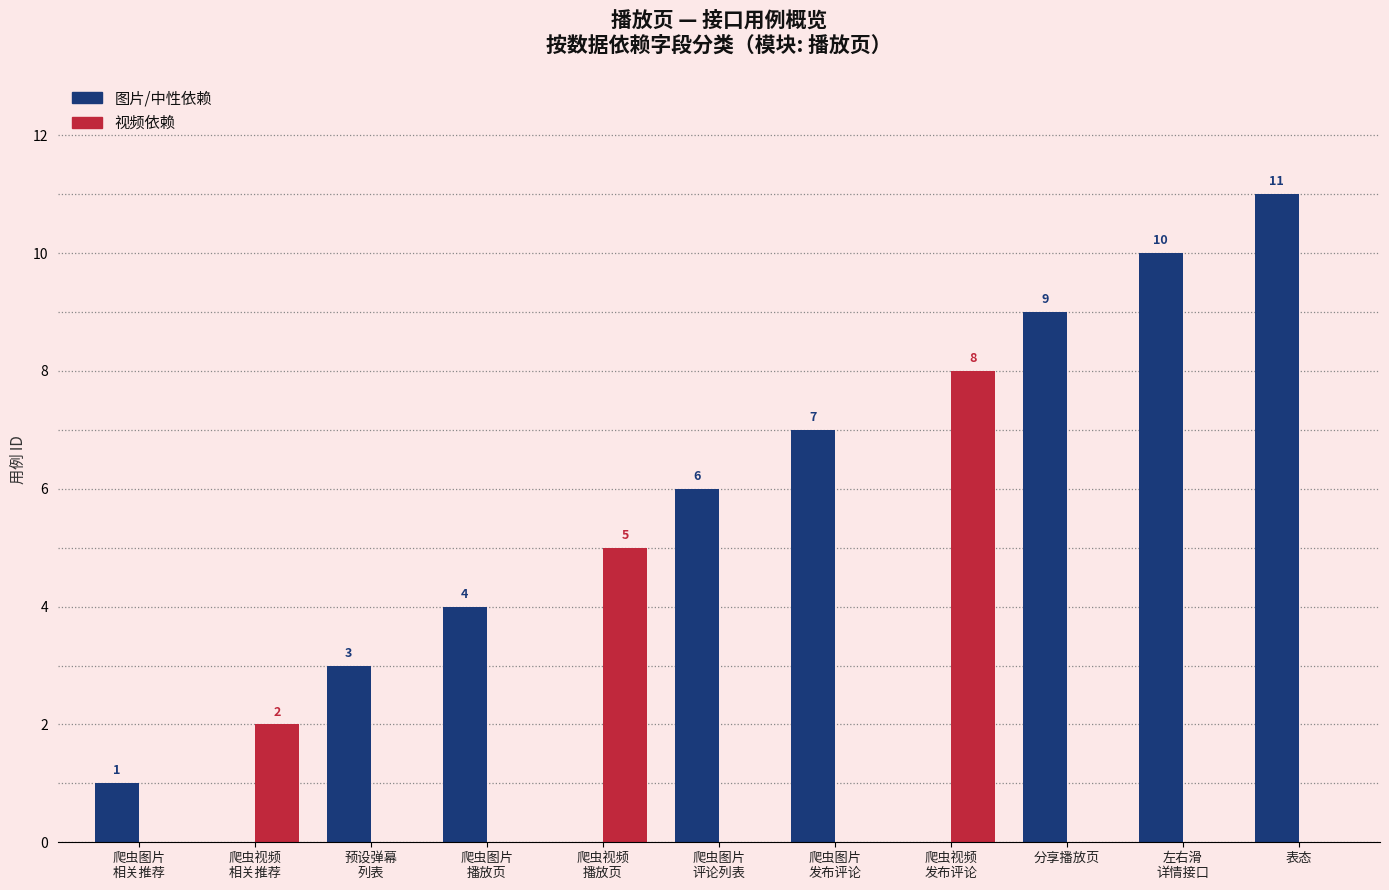

Is it true that 视频依赖 equals 5 at 爬虫视频
播放页?

True